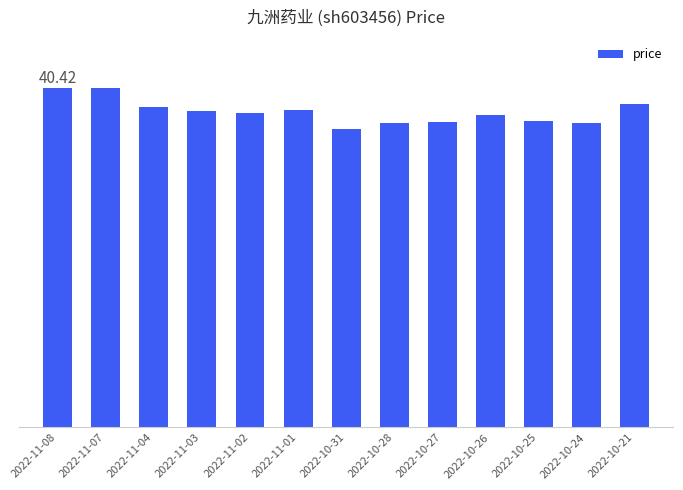

How many data points are above 37?

8